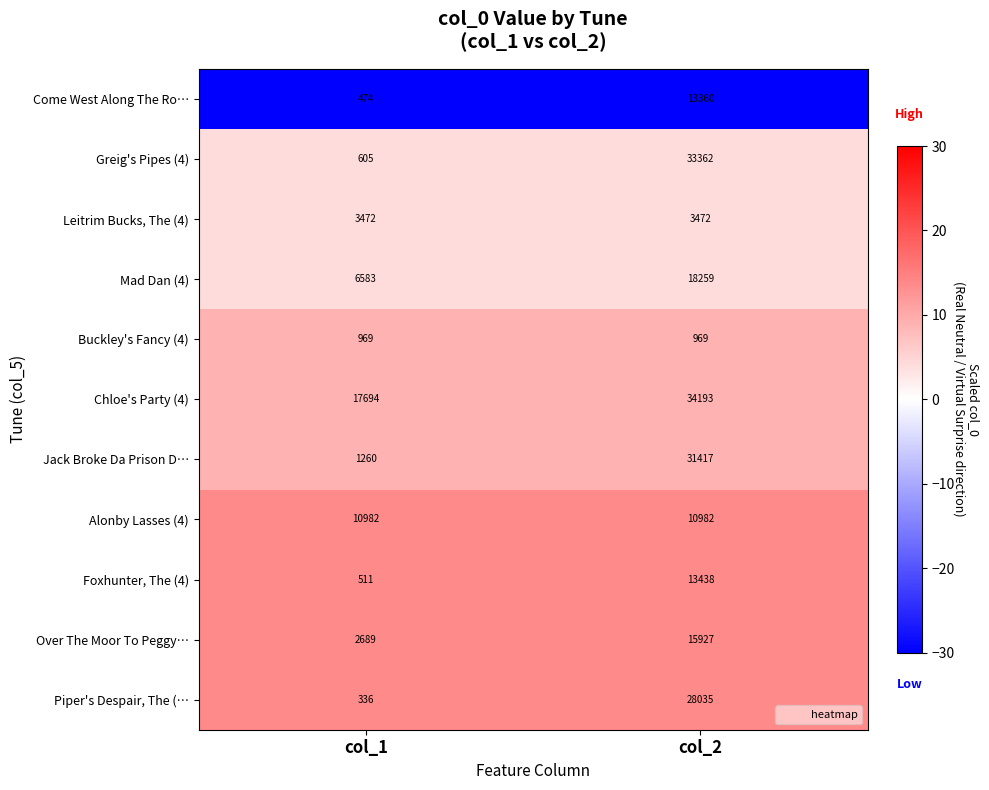

What is the spread (max minus min) of values at col_2?

33224